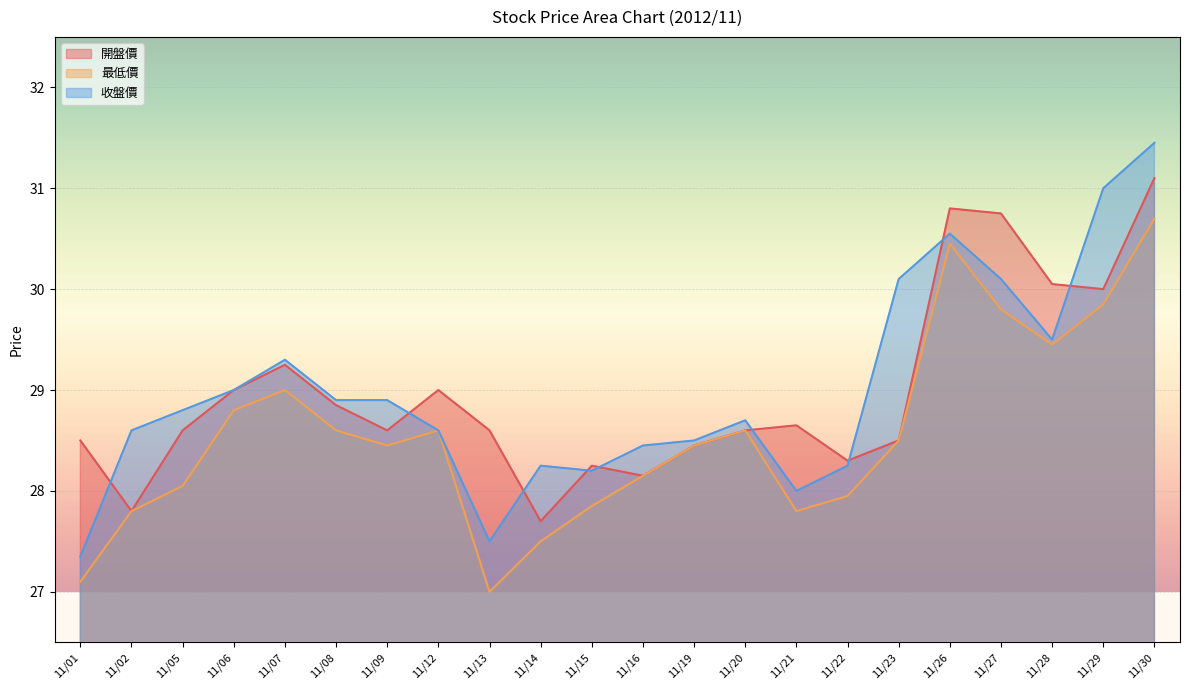

How many lines are shown in the chart?

3